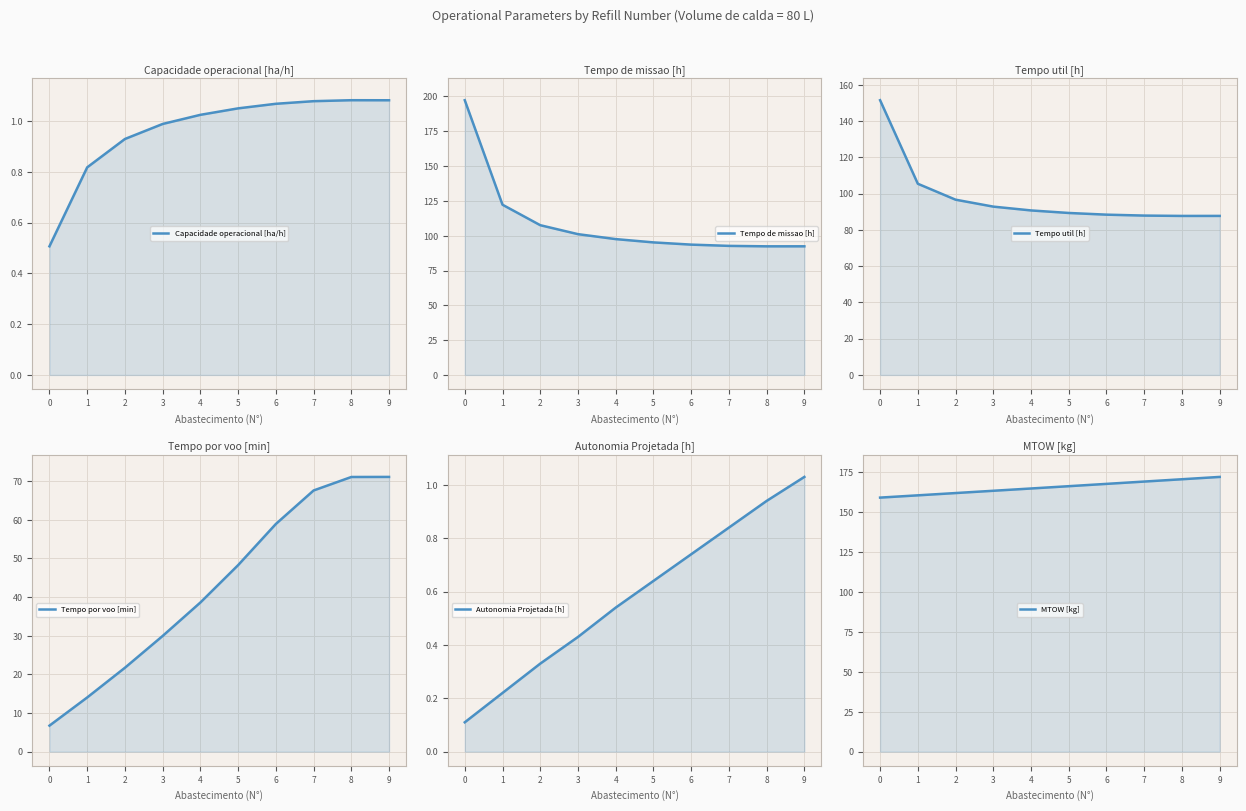

The value of Tempo de missao [h] at 4 is 97.6. True or false?

True